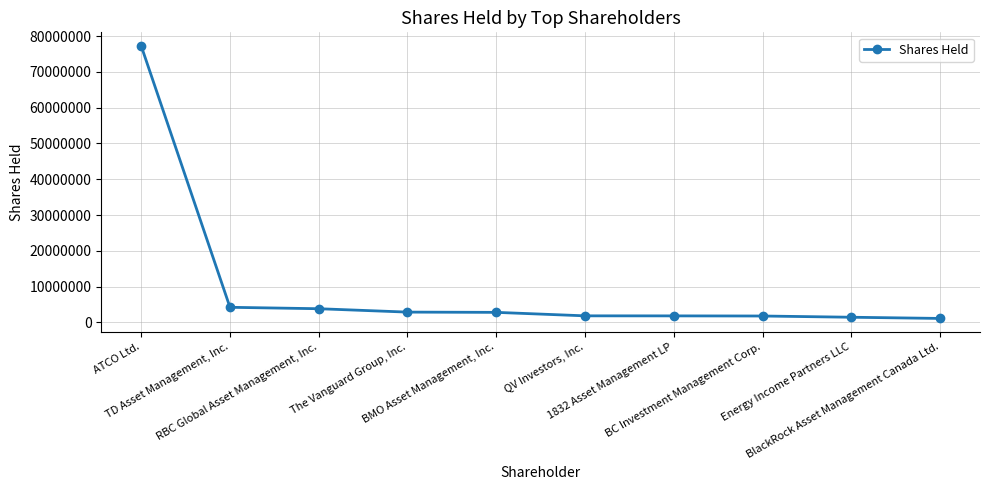

How many categories are shown in the chart?

10